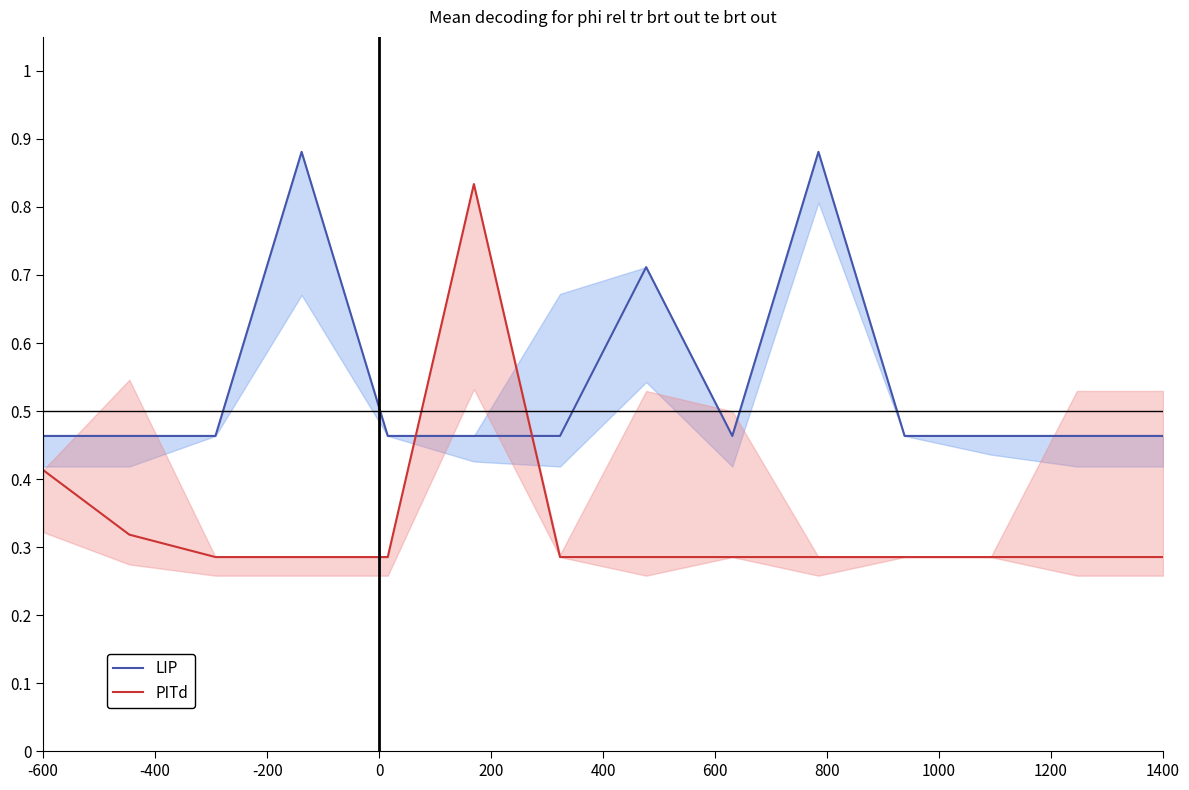

What is the difference between the maximum and second lowest values in the PITd series?

0.5